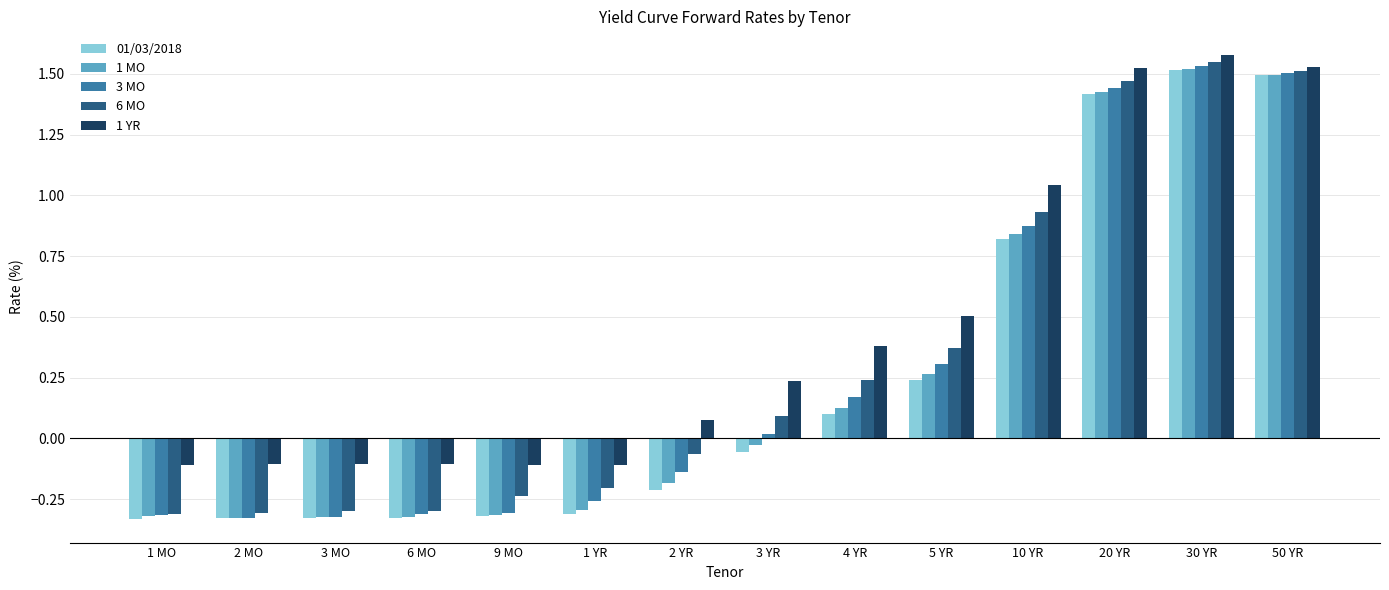

How many positive values does the 1 YR series have?

8